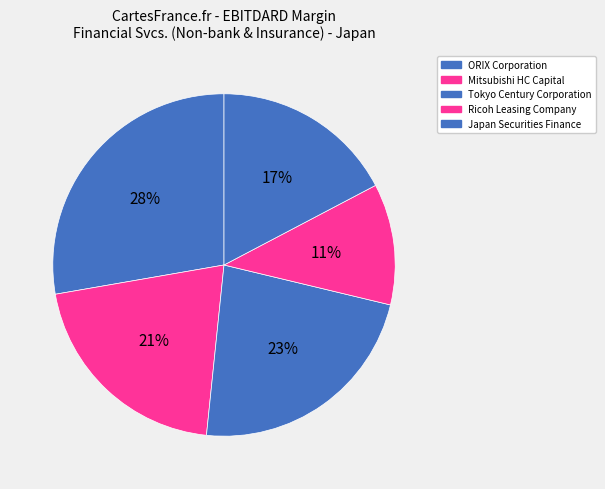

How many segments does this pie chart have?

5